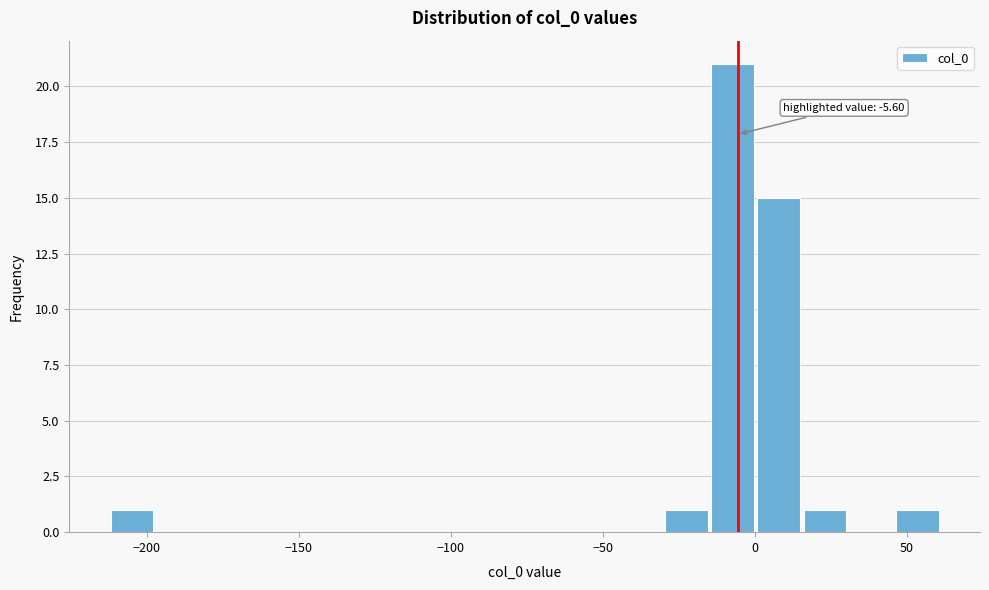

Read against the x-axis, roughly where is the centre of the tallest bar?

-5